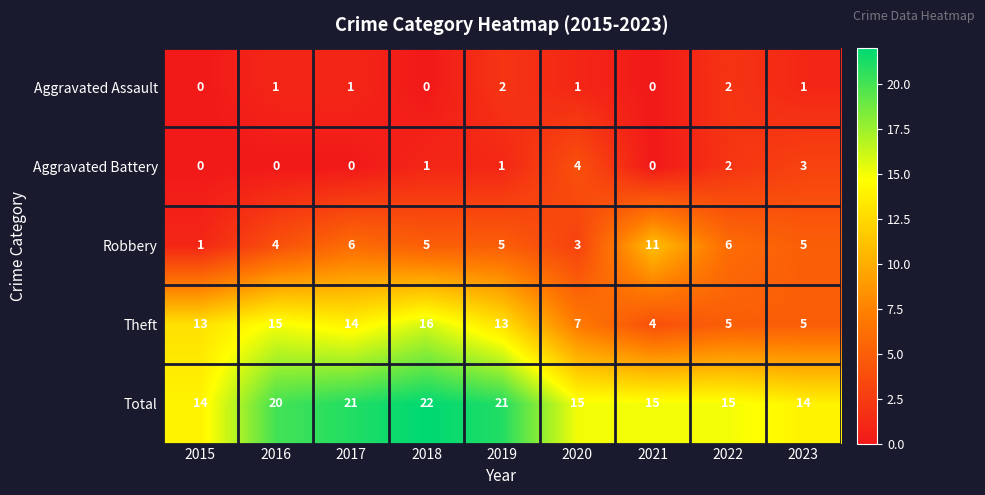

Between 2016 and 2017, which series saw the biggest shift?

Robbery